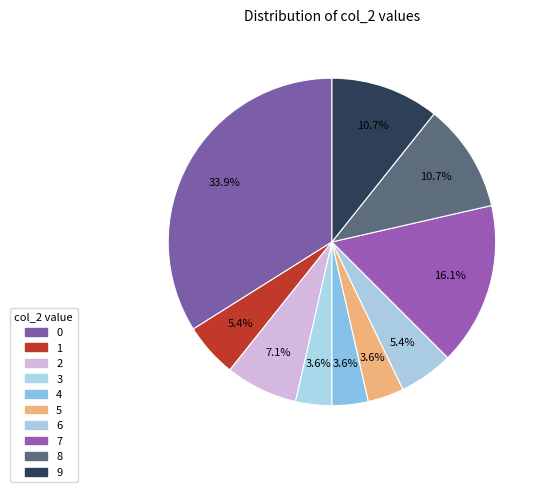

How much of the chart is everything except 4?

96.4%